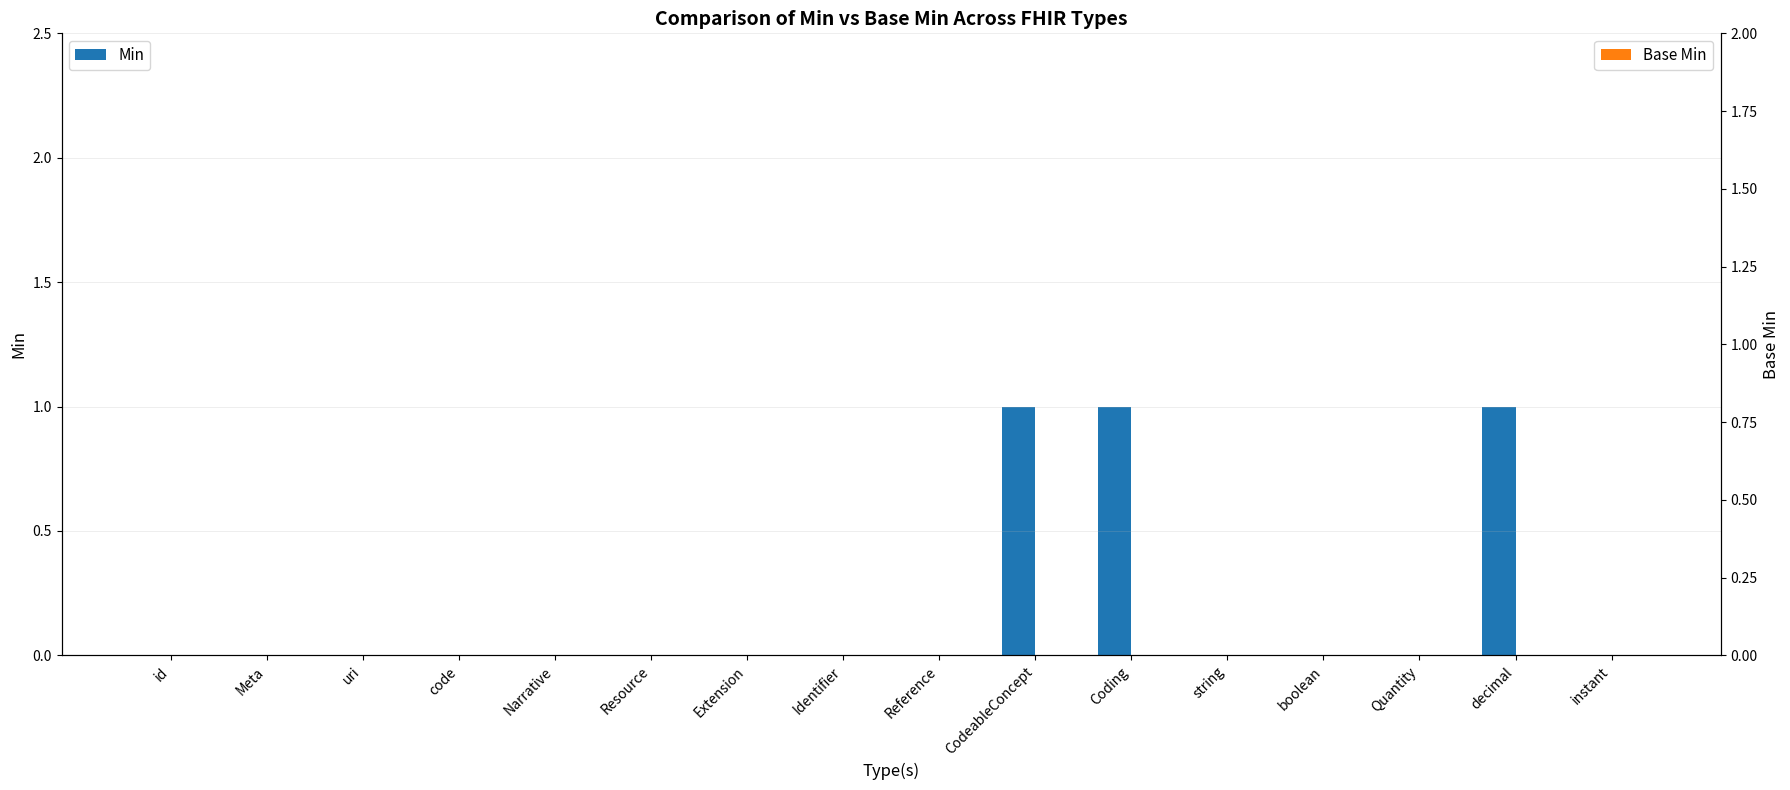

Reading left to right, extract all data points from this chart.

Min: 0	0	0	0	0	0	0	0	0	1	1	0	0	0	1	0
Base Min: 0	0	0	0	0	0	0	0	0	0	0	0	0	0	0	0